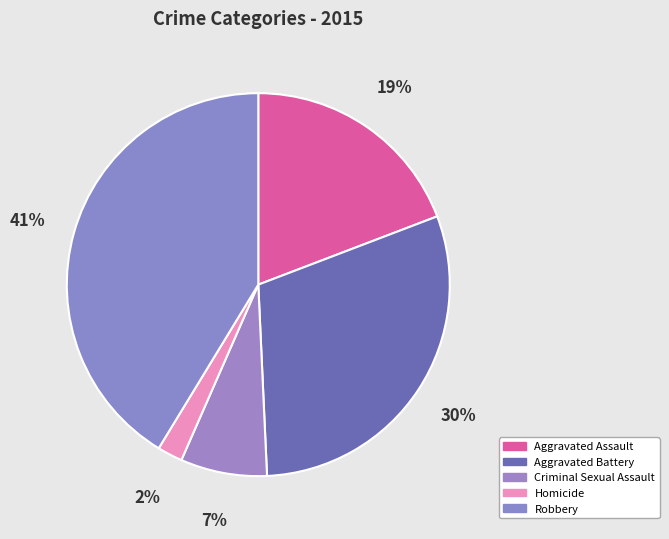

The Homicide slice represents 16% of the pie. True or false?

False